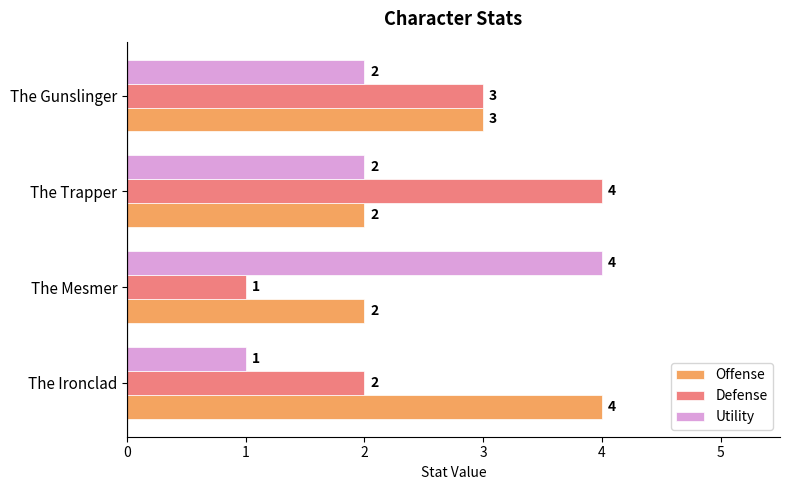

How many Offense values are between 2 and 4?

4